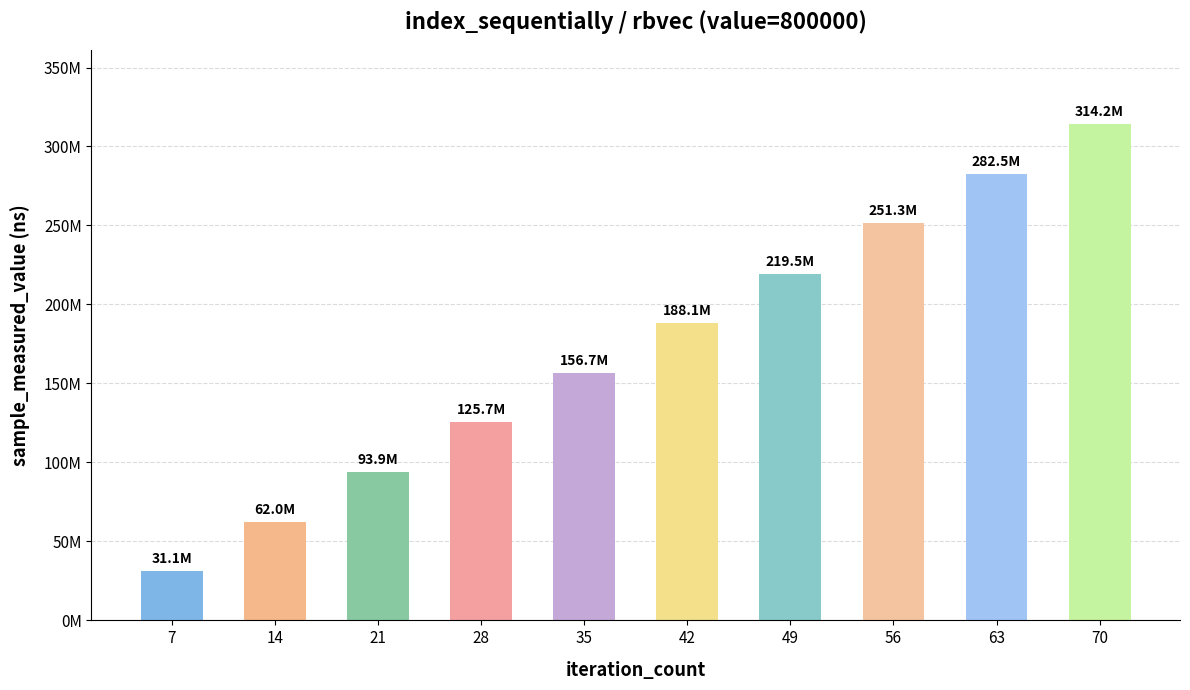

The chart shows a value of 360143213 at 56. True or false?

False